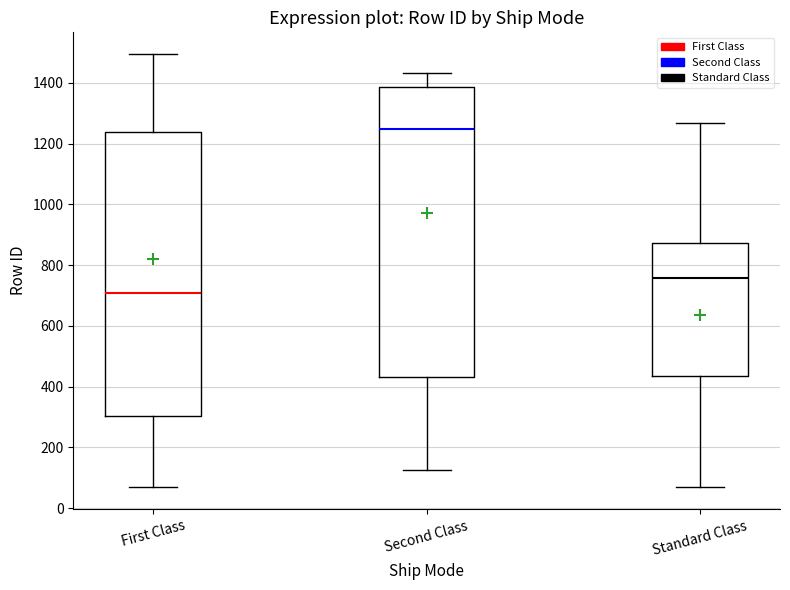

Which box has the lowest median line?

First Class